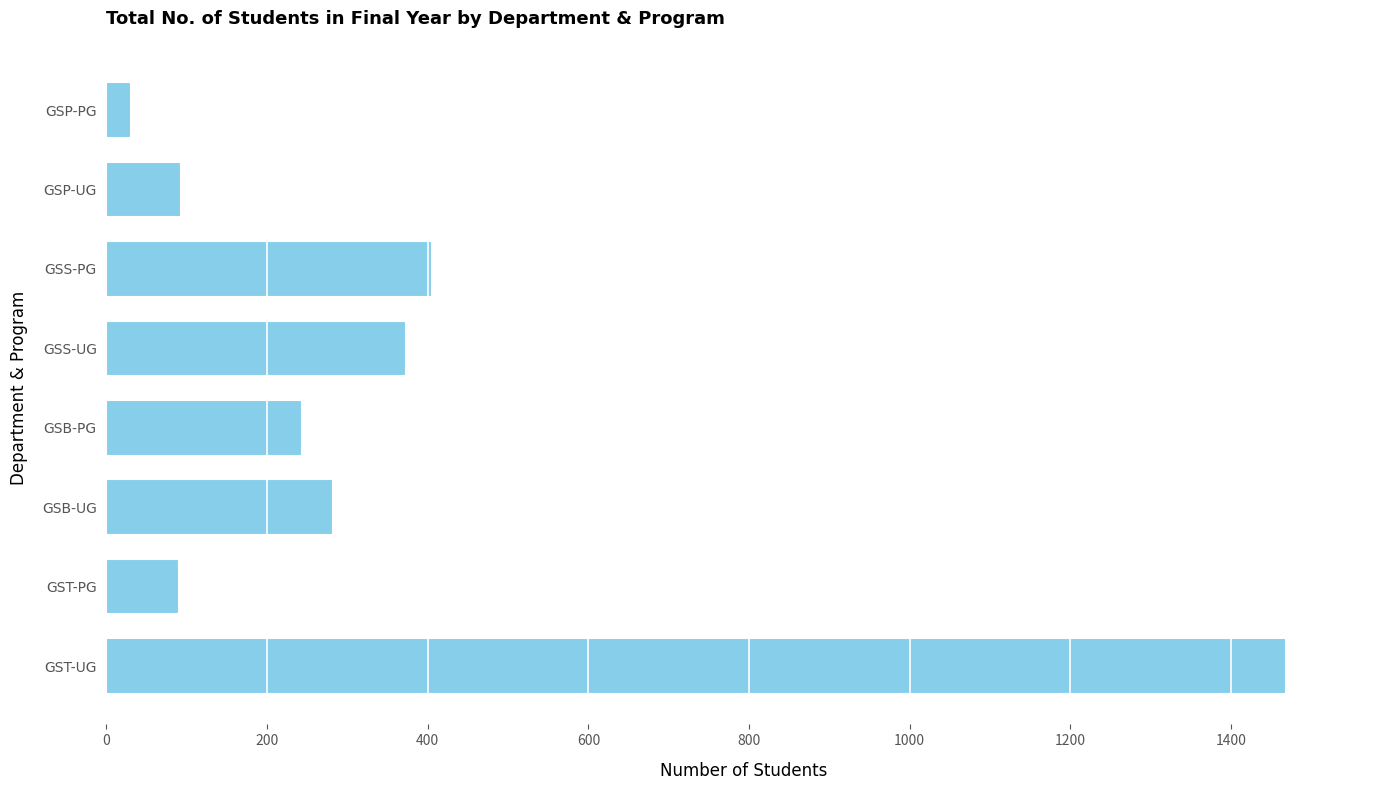

Read the value at GSP-UG, to the nearest 50.

100